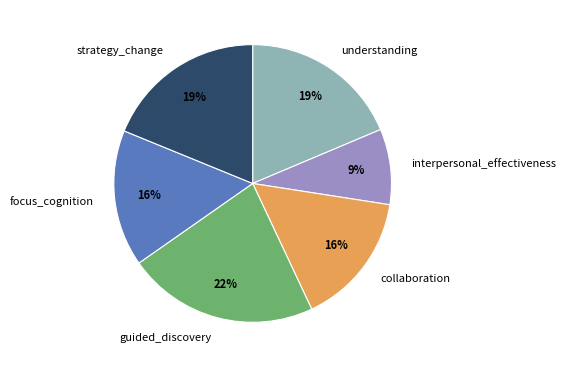

To the nearest percent, what percentage of the pie is guided_discovery?

22%